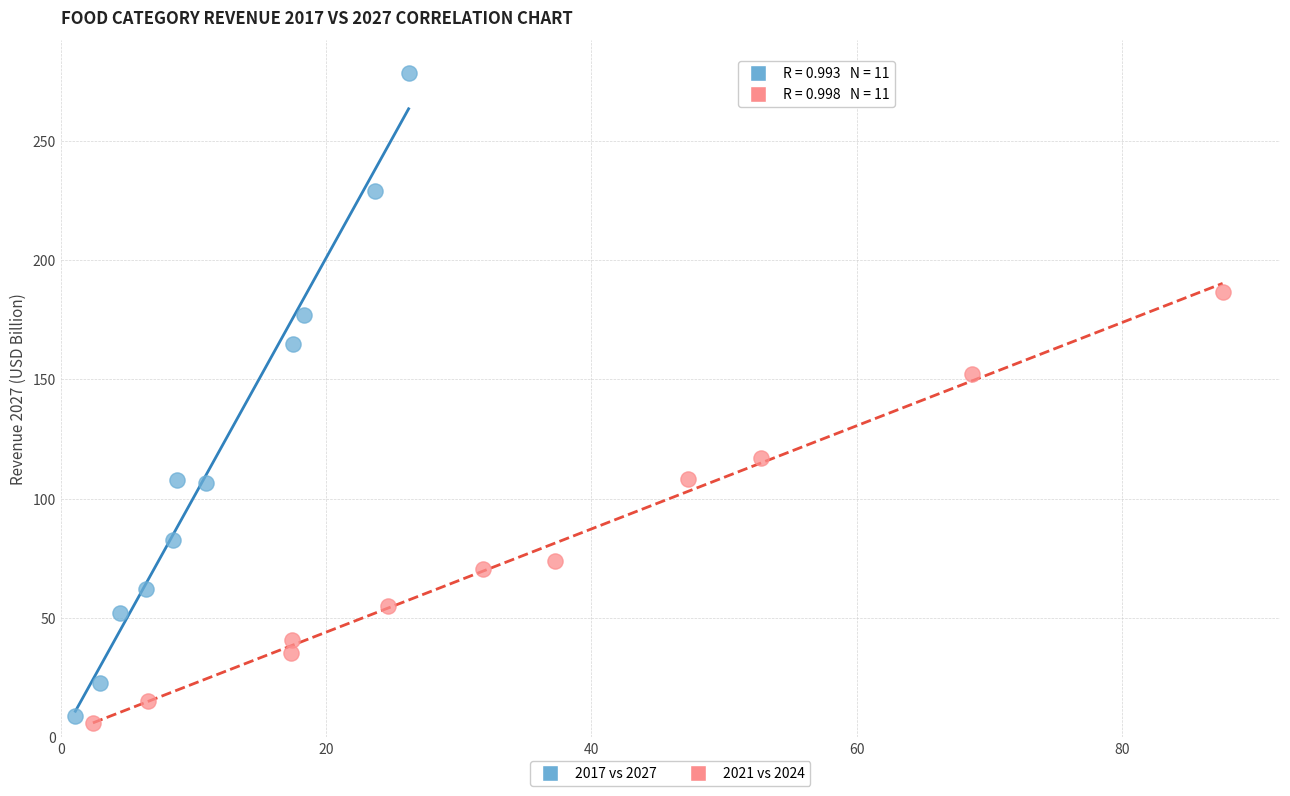

Which series has the widest spread of Y values?

2017 vs 2027